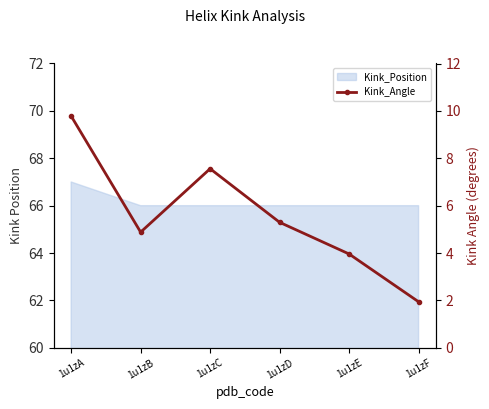

At which category does the chart reach its peak across all series?

1u1zA